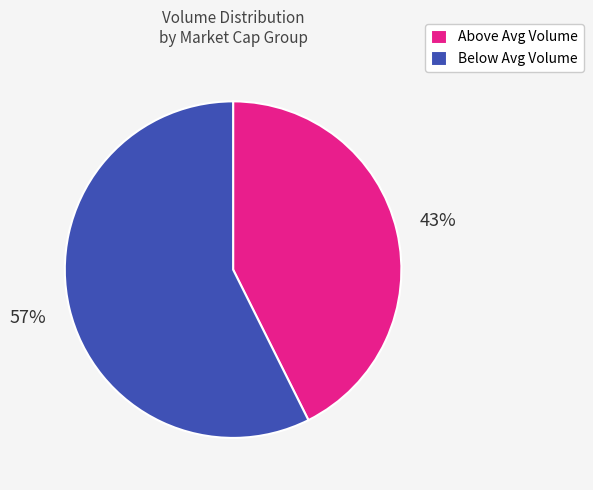

Approximately how many times larger is the value at Below Avg Volume compared to Above Avg Volume?

1.3